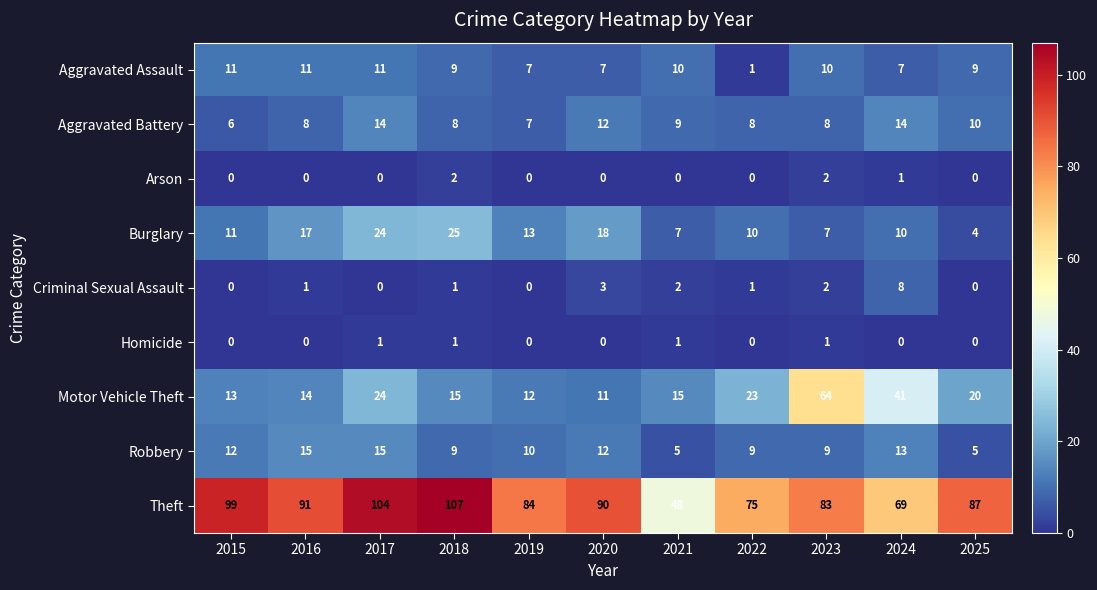

Which series has the largest range (max minus min)?

Theft